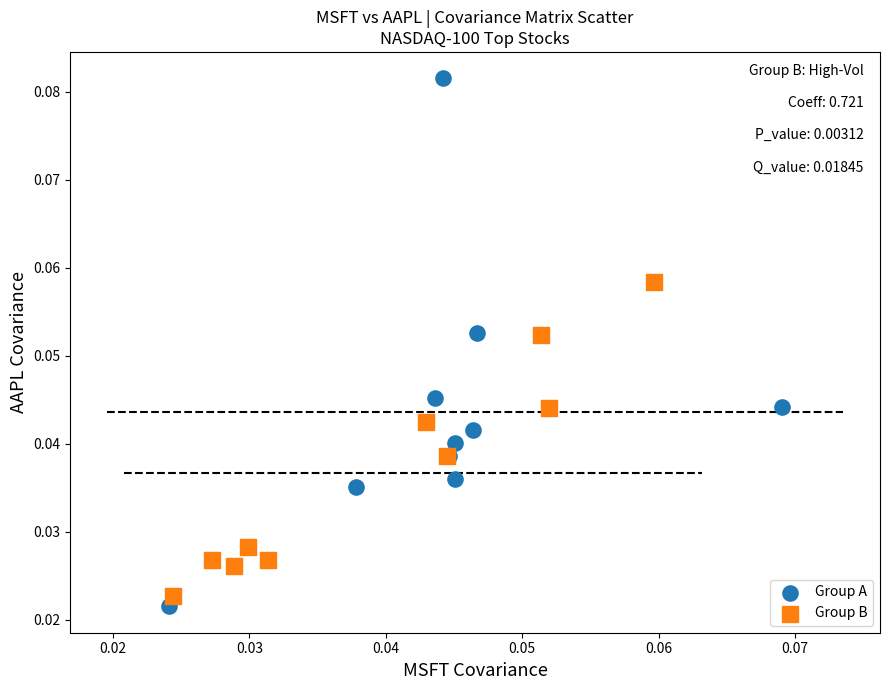

Which series contains the highest Y value?

Group A